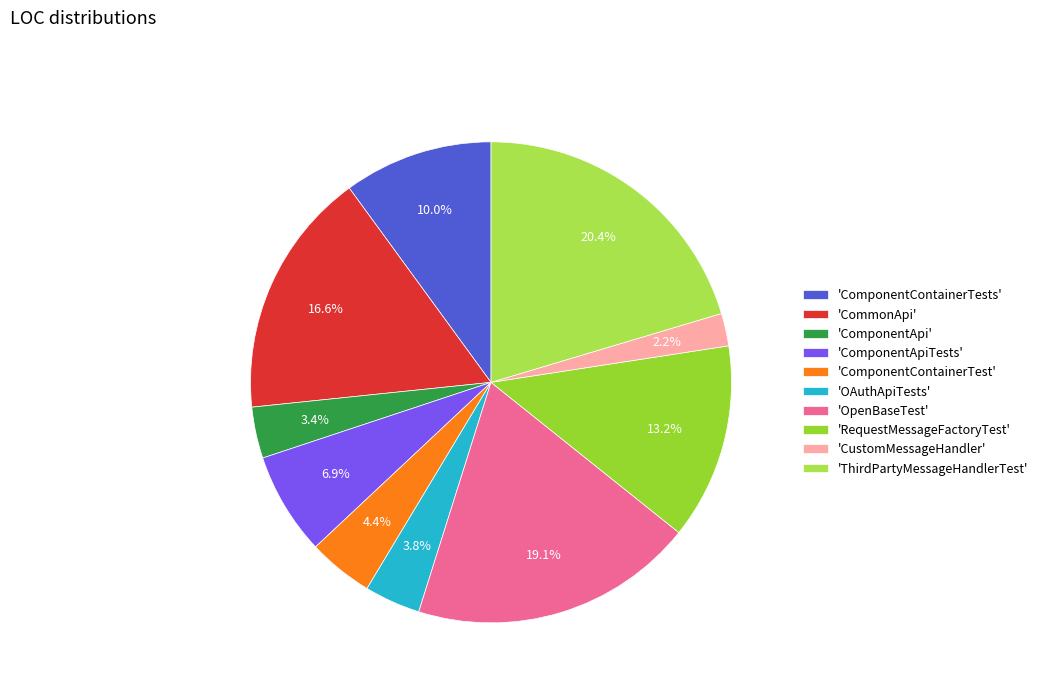

Count the number of slices in the pie.

10